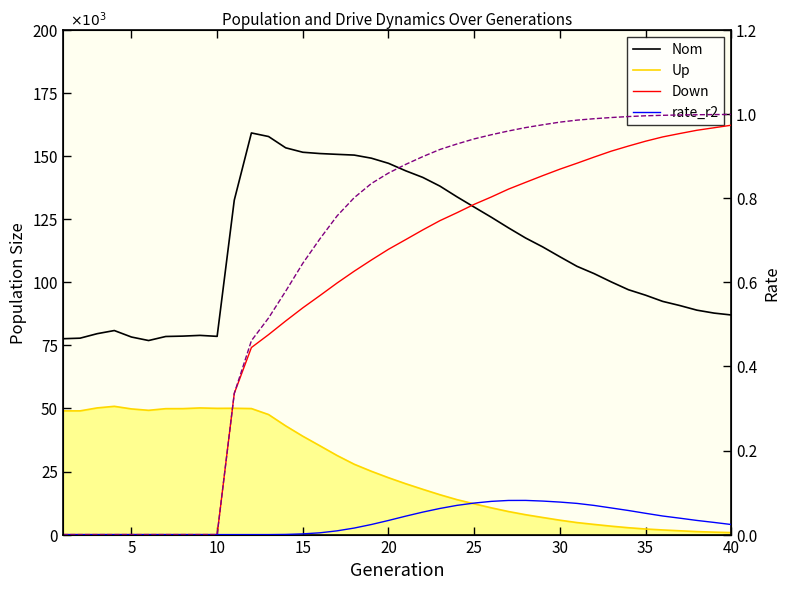

At how many categories does at least one series exceed 138096?

12